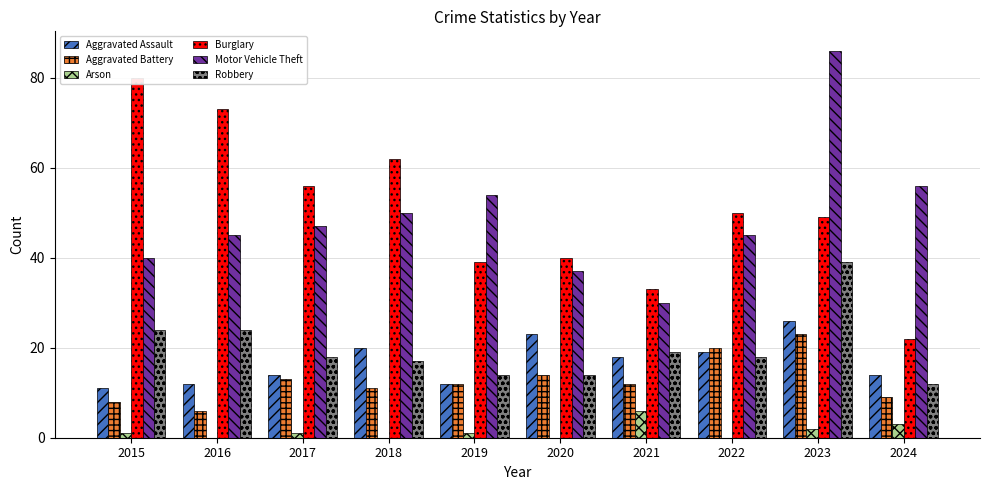

At 2016, list the series in order from largest to smallest.

Burglary, Motor Vehicle Theft, Robbery, Aggravated Assault, Aggravated Battery, Arson